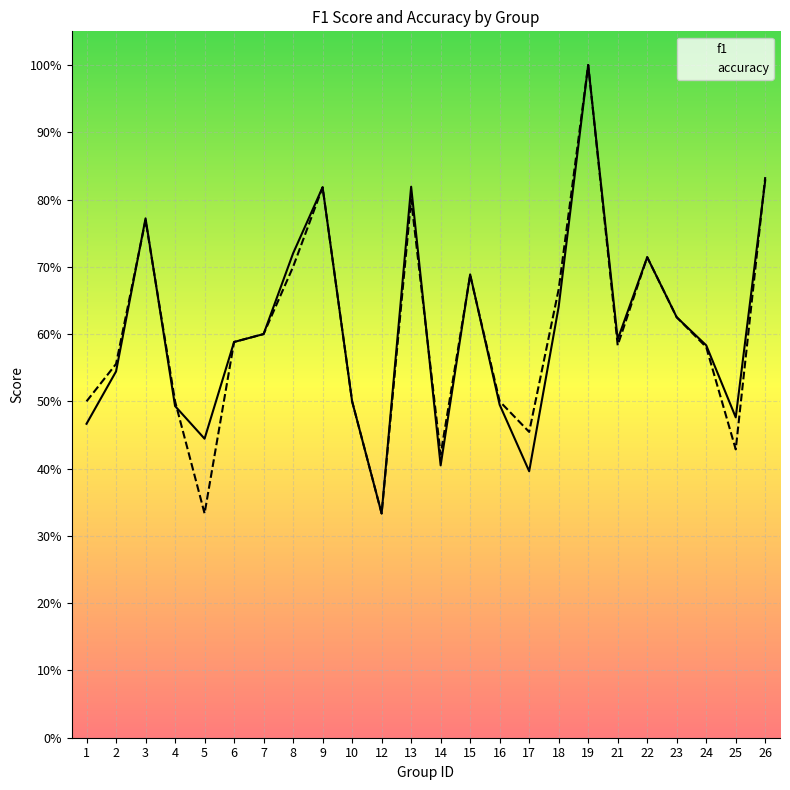

At how many categories does at least one series exceed 0?

24